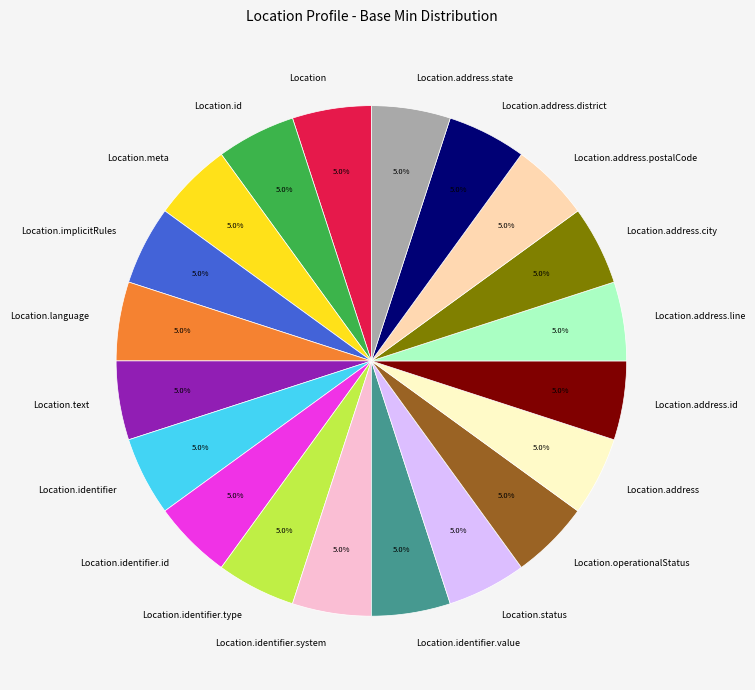

Approximately how many times larger is the value at Location.implicitRules compared to Location?

1.0